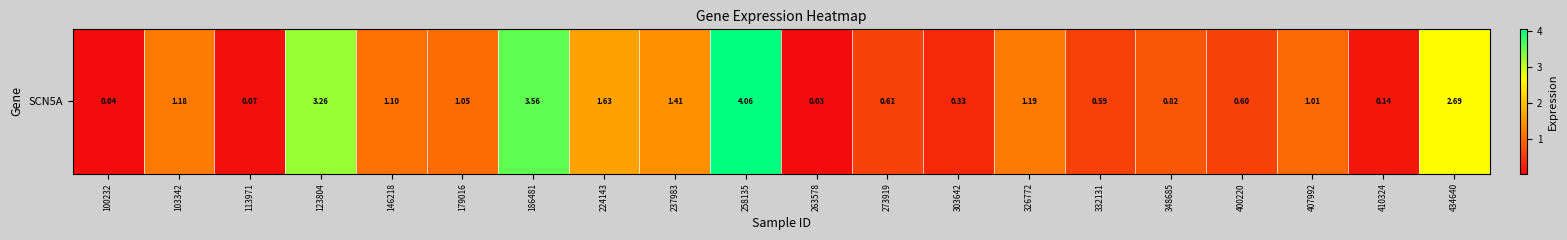

True or false: the data shows 0.1 at 113971.

True